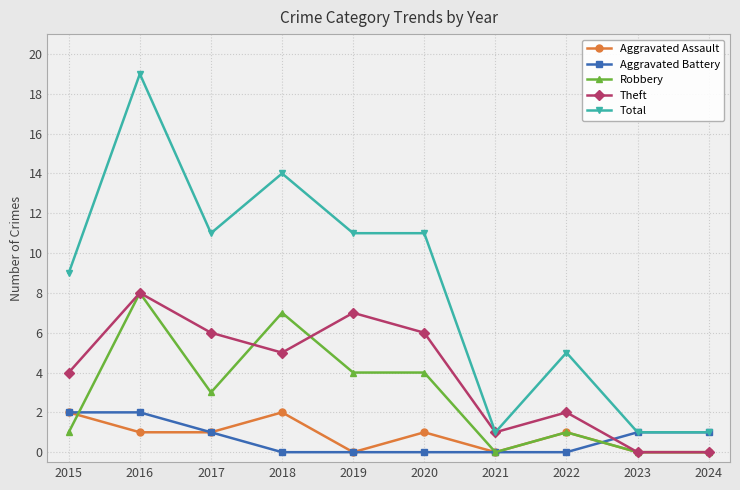

What is the difference between the Robbery values at 2016 and 2022?

7